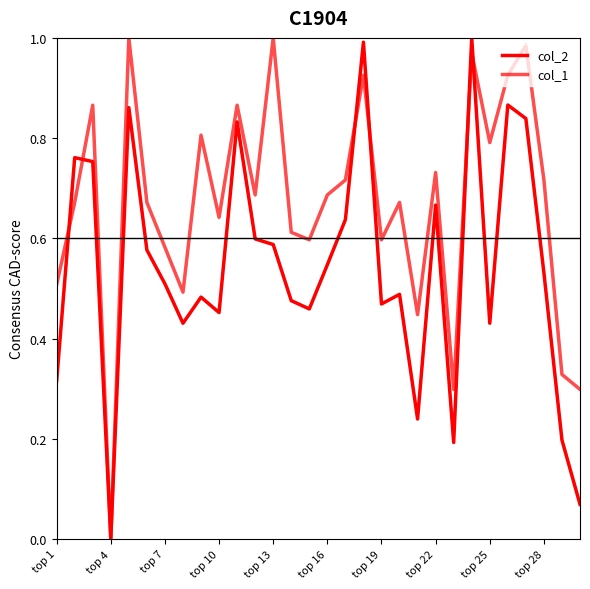

The col_2 series shows 0.1 at 22. True or false?

False